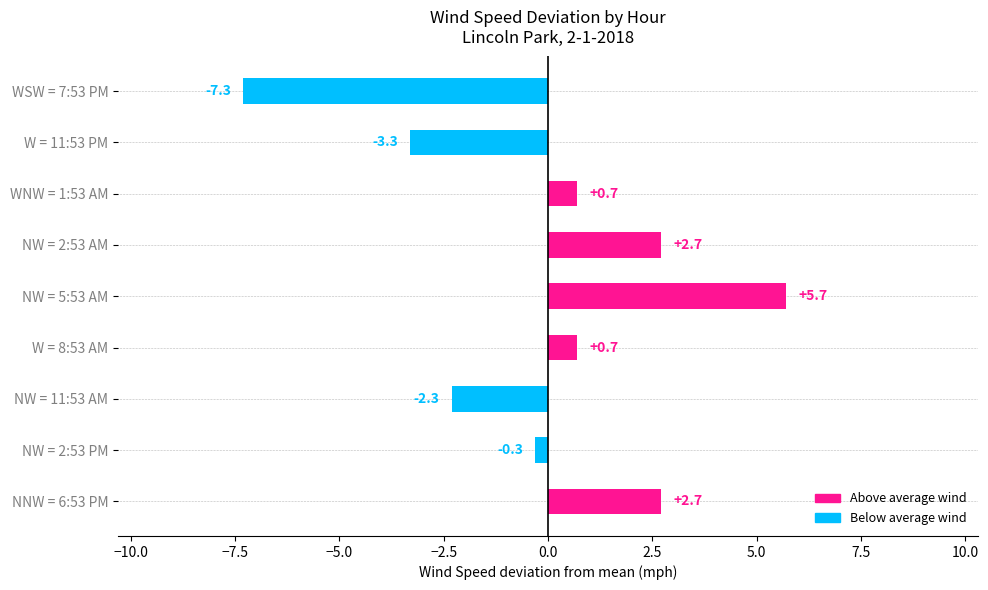

Which has a higher value, W = 8:53 AM or NW = 2:53 PM?

W = 8:53 AM